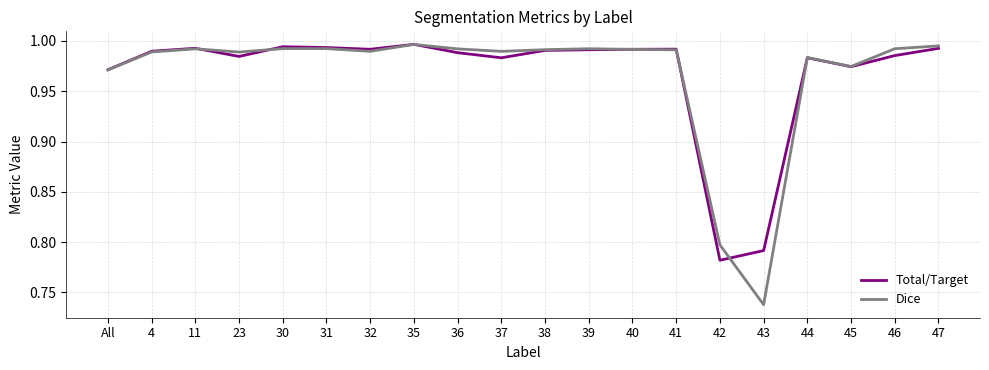

Which category has the lowest value in the Dice series?

43